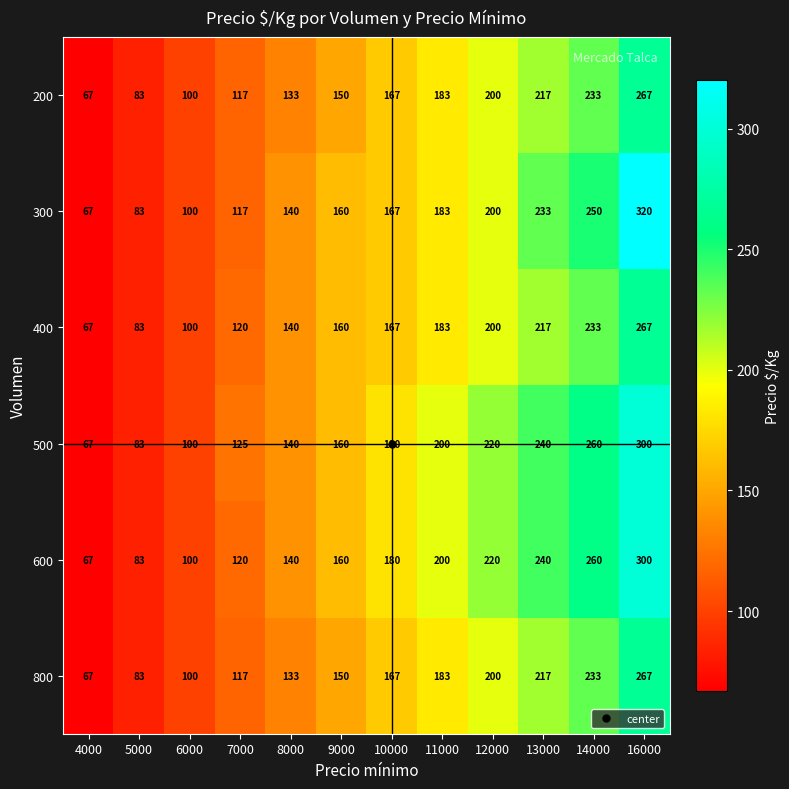

What is the difference between the second highest and second lowest values in the 400 series?

150